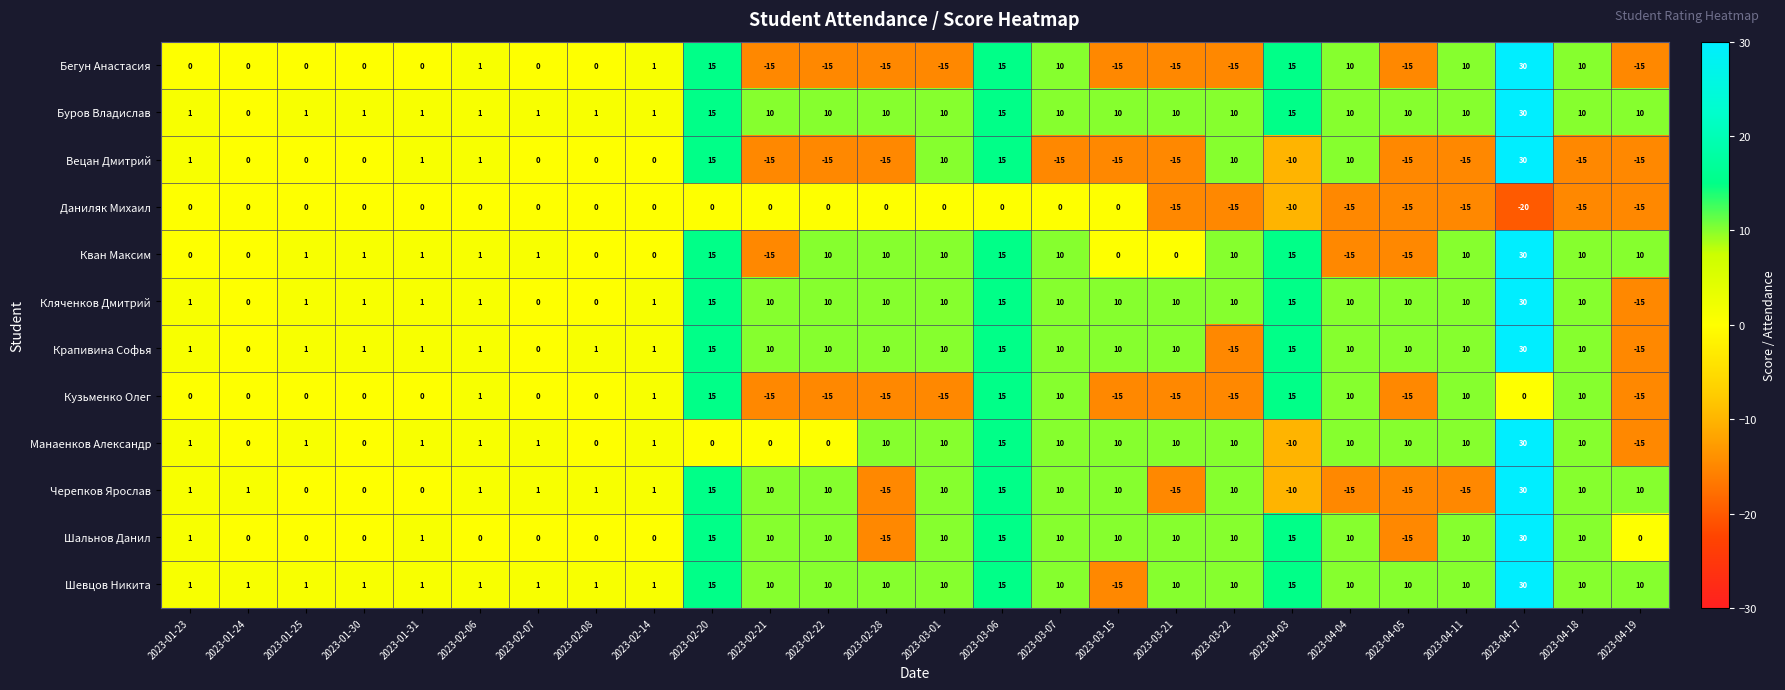

At which category does the chart reach its minimum across all series?

2023-04-17